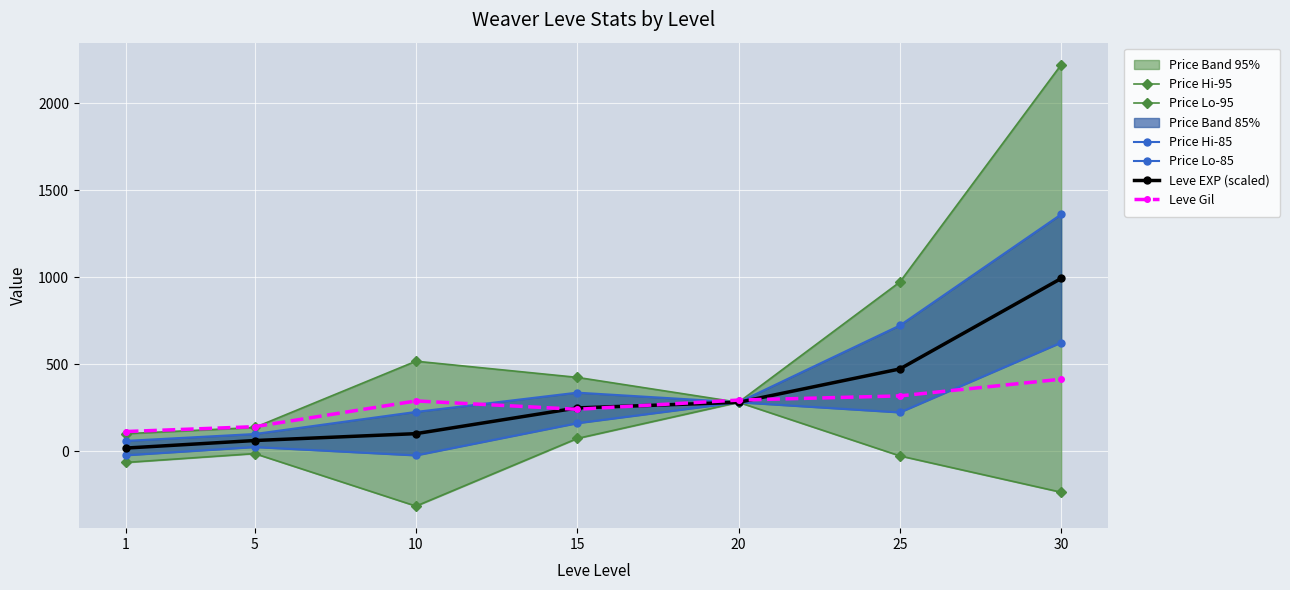

Which has a higher value, 30 or 1?

30